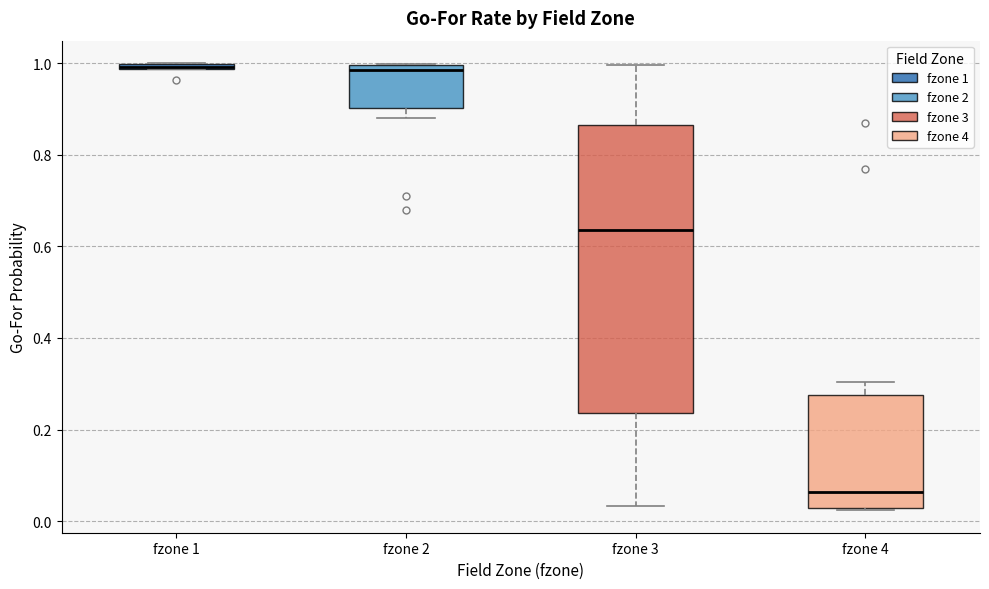

Where is the lower edge of the box for fzone 3 on the y-axis? The values are not printed on the chart, so give them approximately, as read against the axis.

0.24